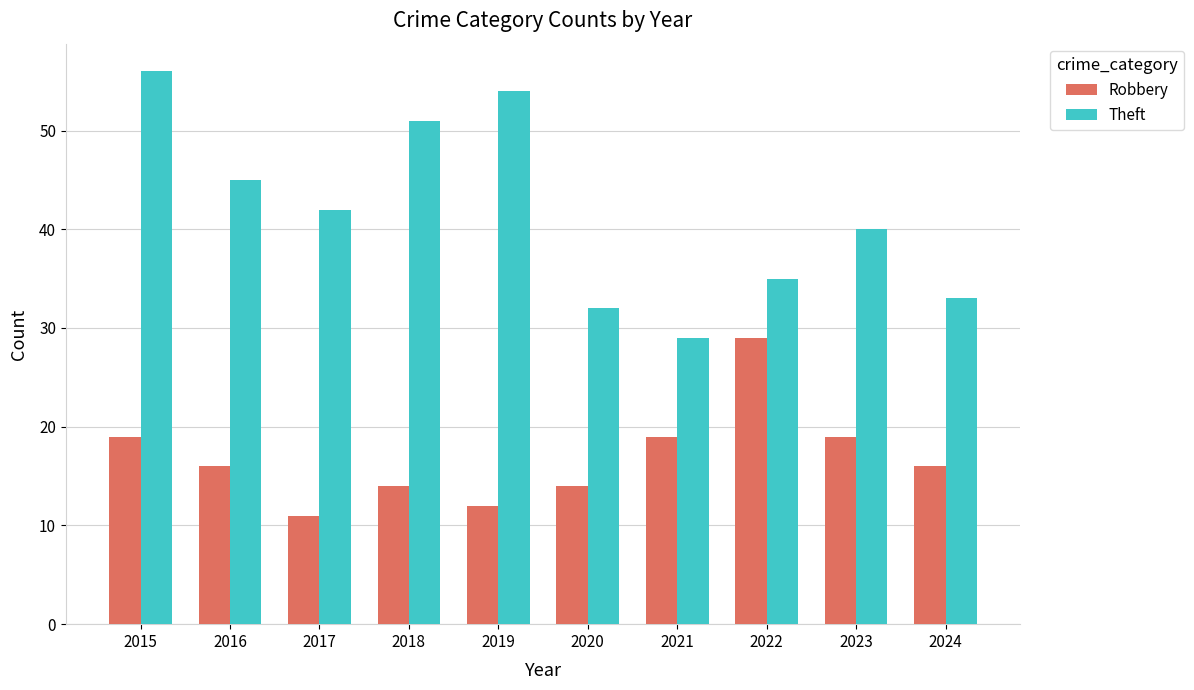

What are all the series names shown in the legend?

Robbery, Theft